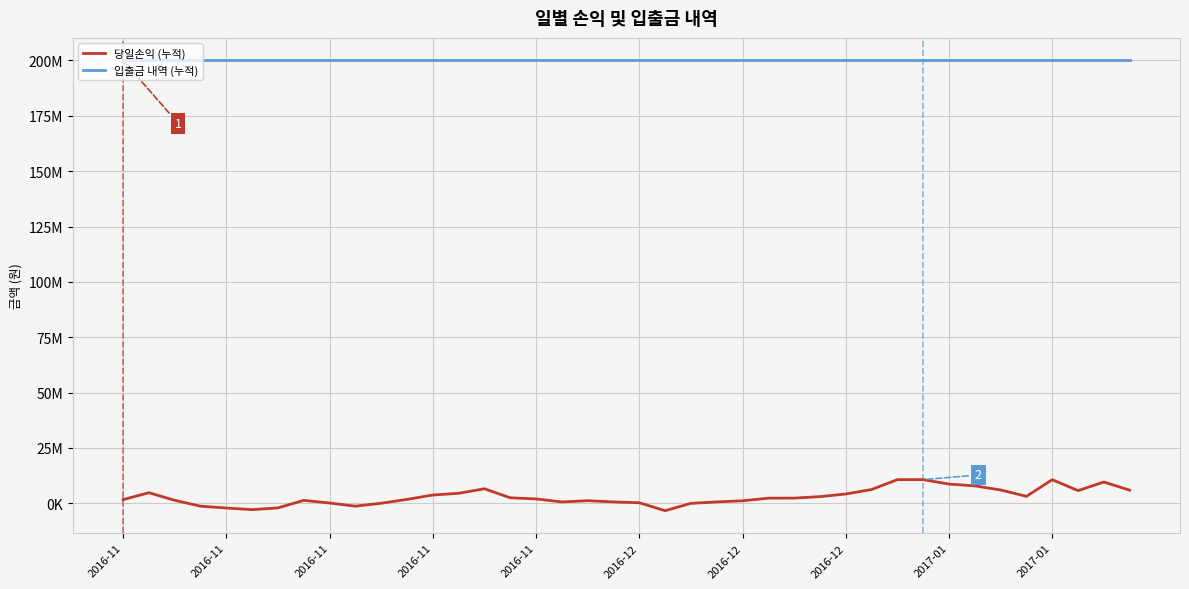

Which series has the largest range (max minus min)?

당일손익 (누적)